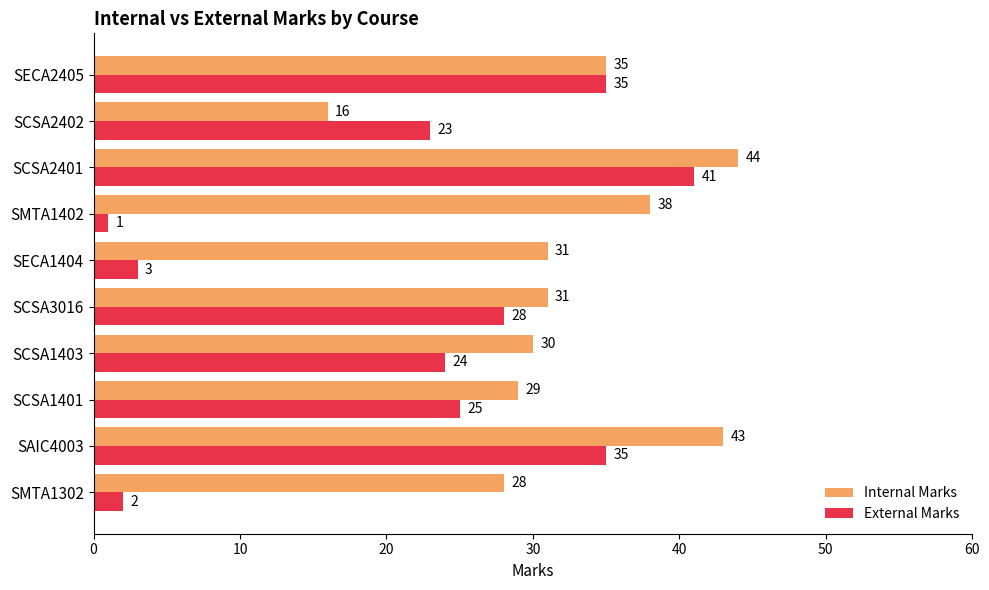

How many data points in External Marks are less than 25?

5